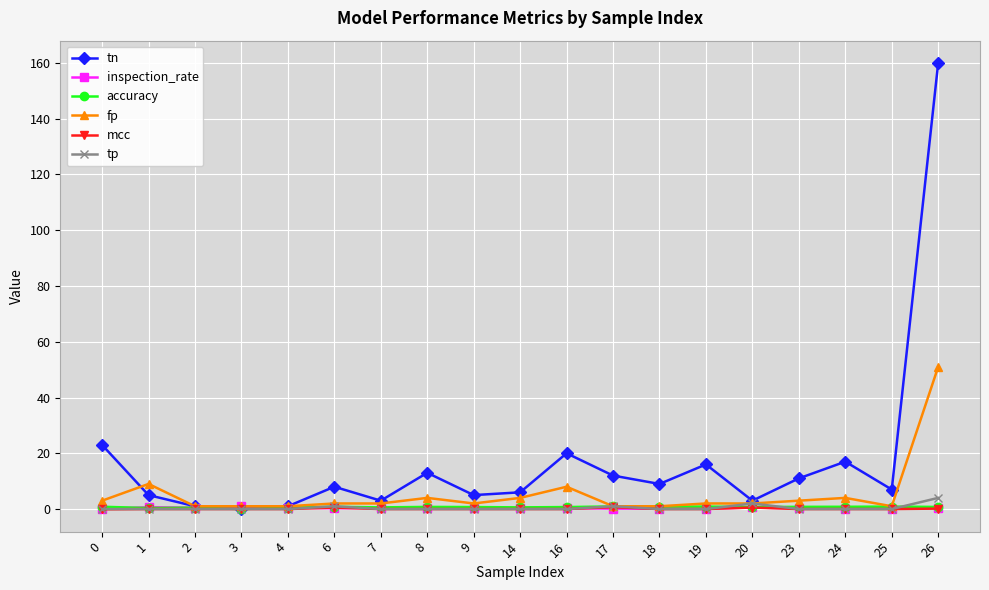

The tn series shows 27.5 at 16. True or false?

False